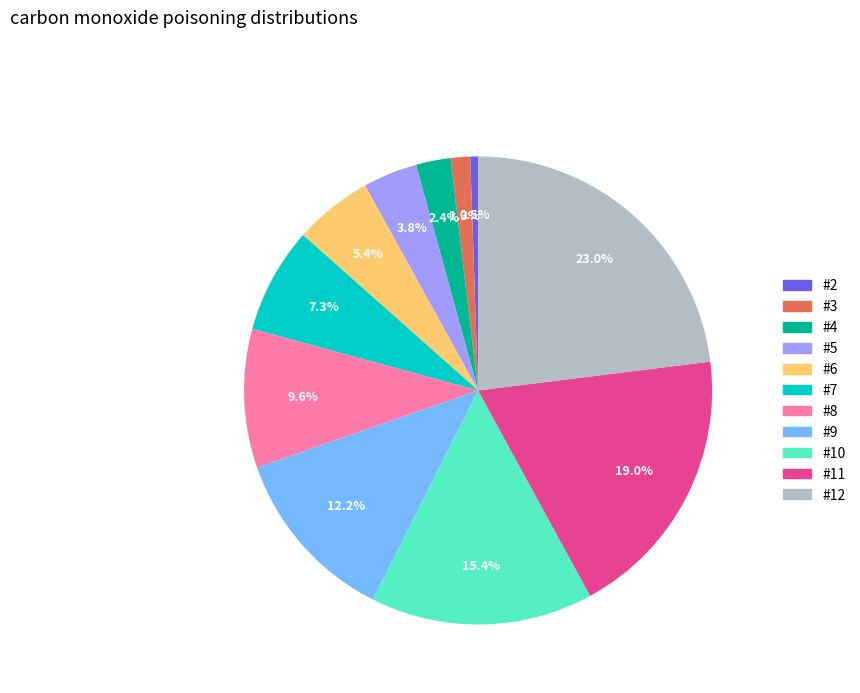

Which category has the biggest portion of the pie?

#12